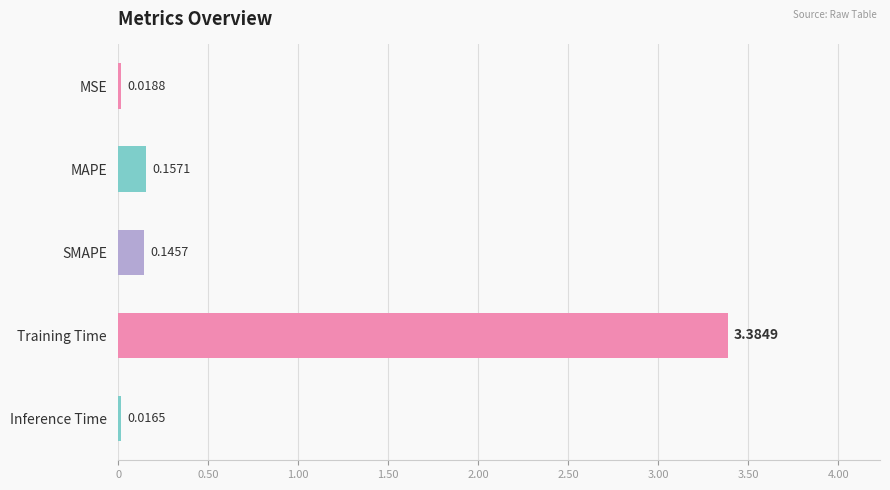

What is the difference between the maximum and second lowest values?

3.4